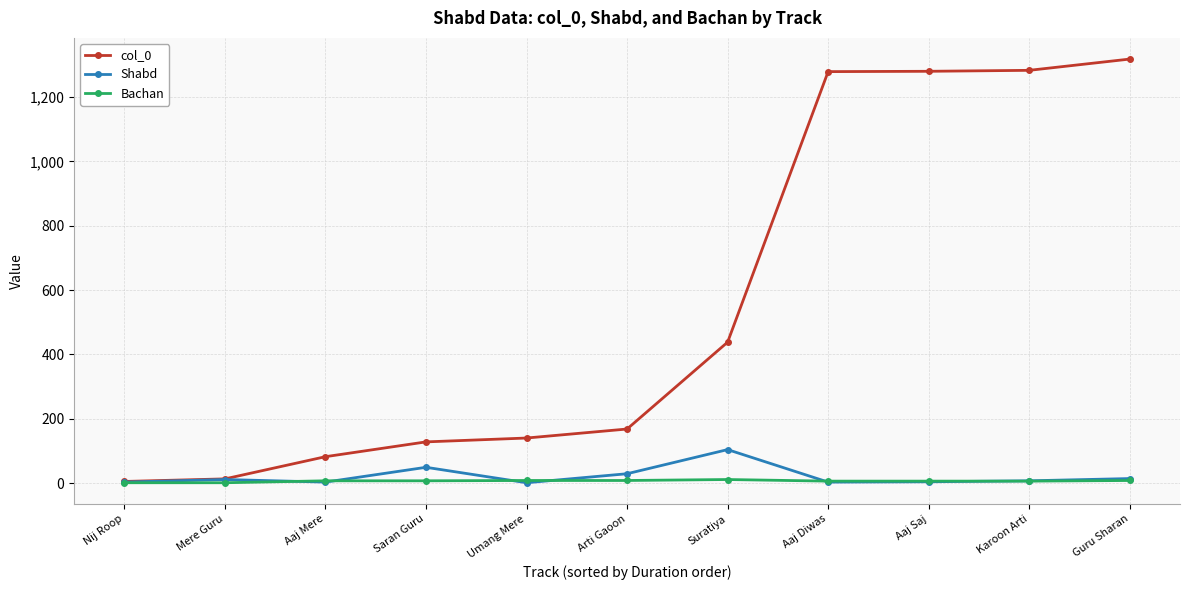

How many categories are shown in the chart?

11